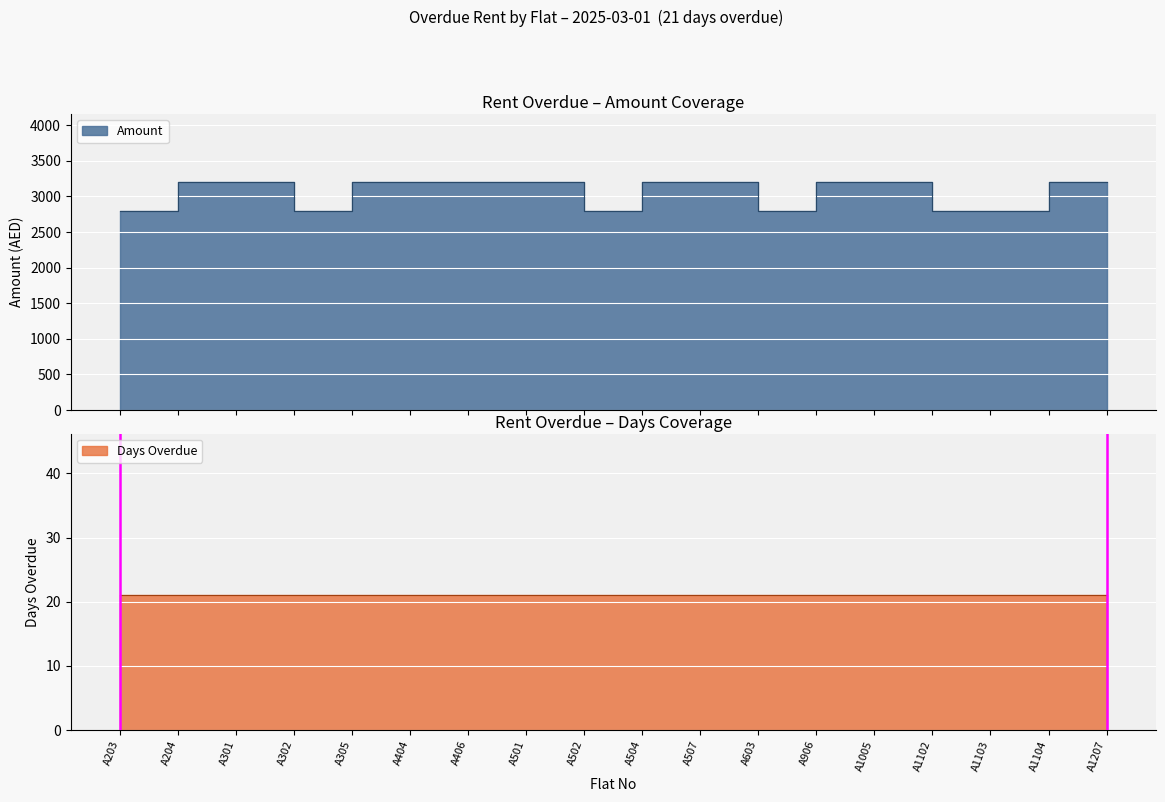

What is the difference between the maximum and minimum values?

400